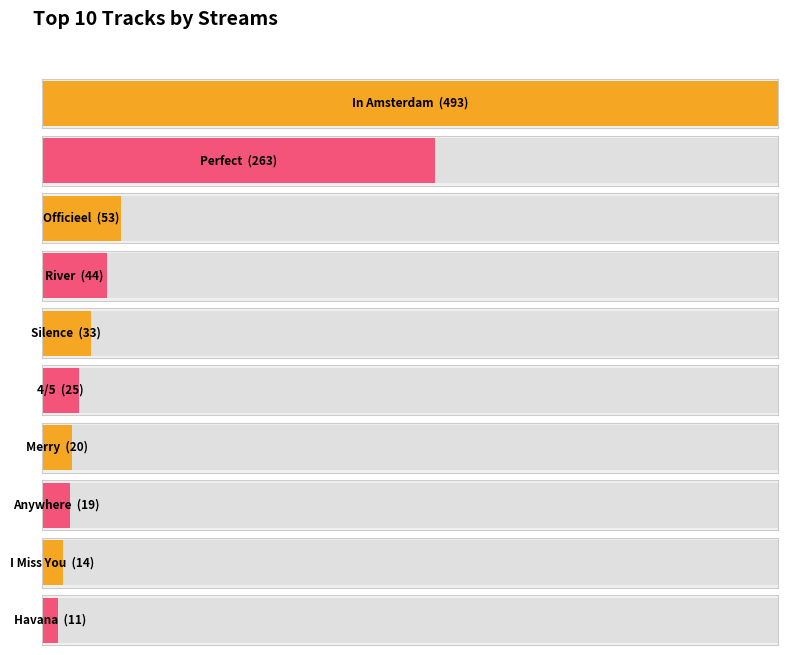

What is the greatest value displayed?

493